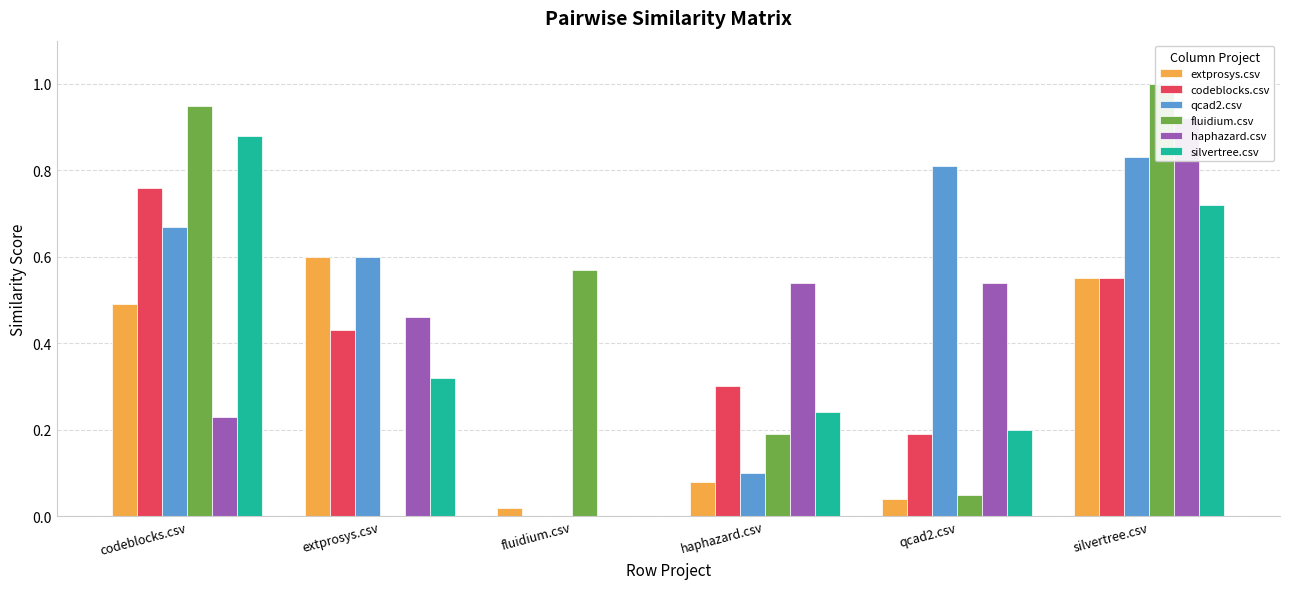

What is the maximum value shown in the chart?

1.0